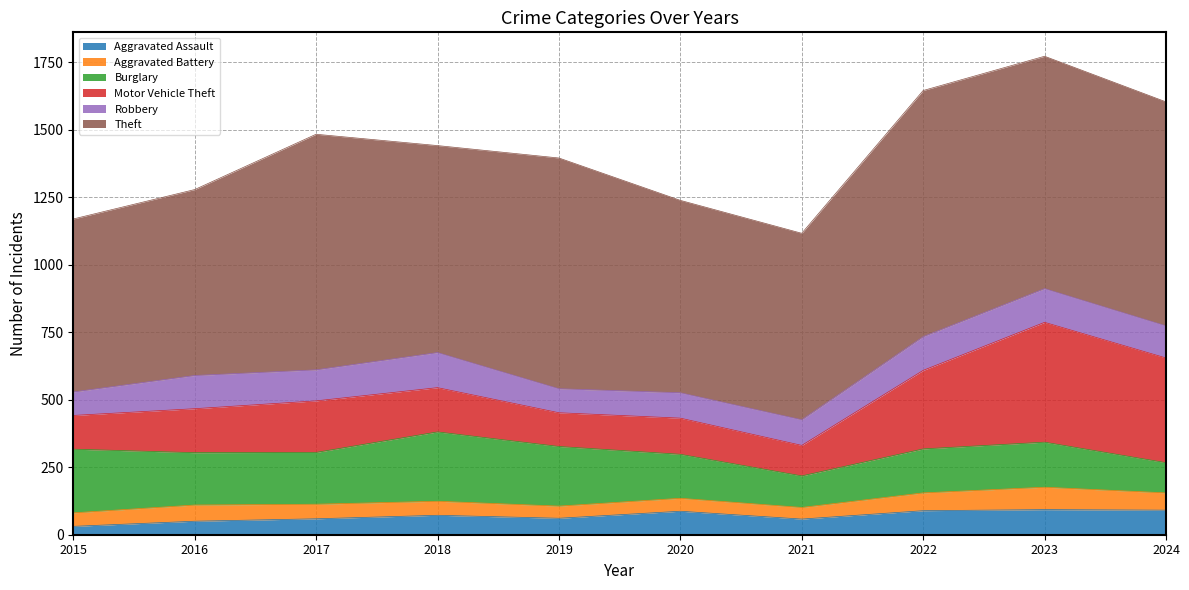

How many values in the Robbery series are below 119?

5